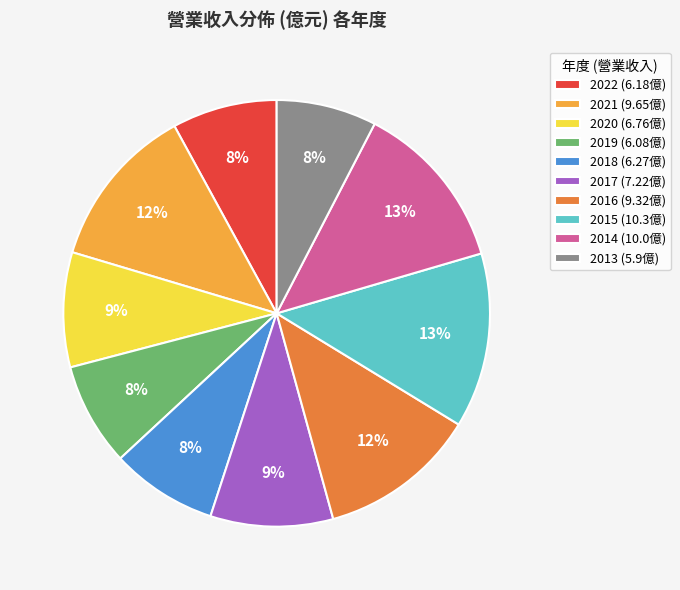

Combined, do 2020 and 2022 account for over 50%?

No